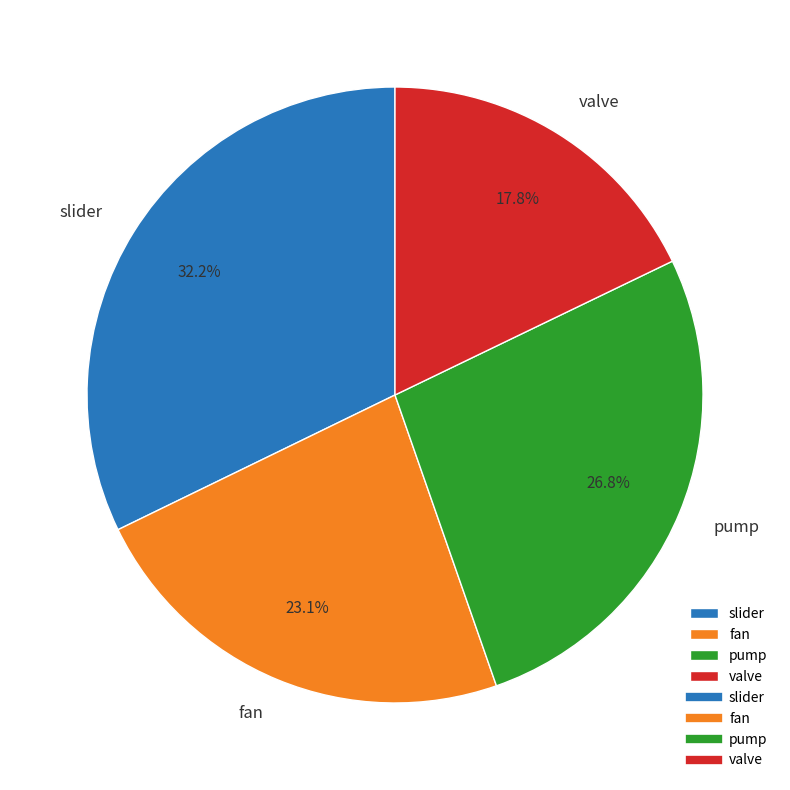

Is there a majority slice in this chart?

No